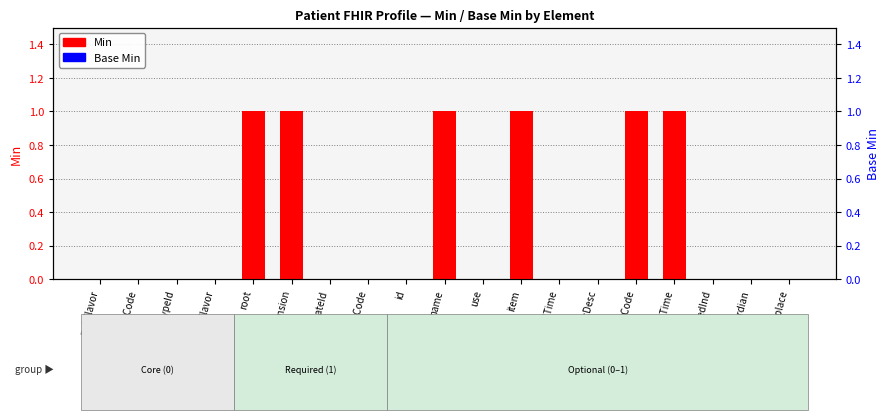

List the series in order of their peak value, highest first.

Min, Base Min